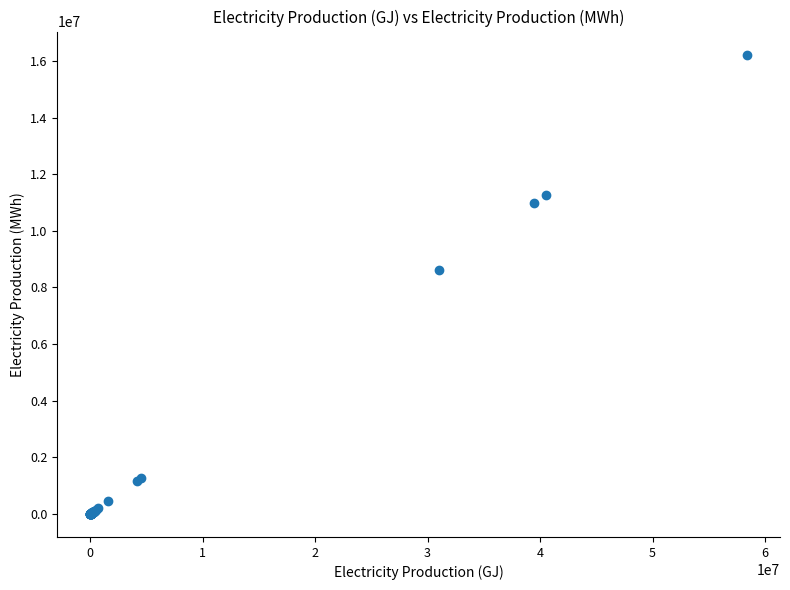

What Y value in the scatter plot is closest to 8113527?

8622021